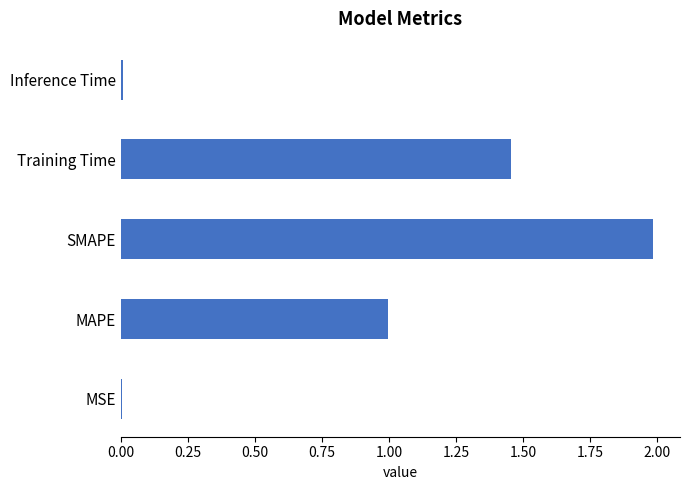

Between SMAPE and MAPE, which is larger?

SMAPE